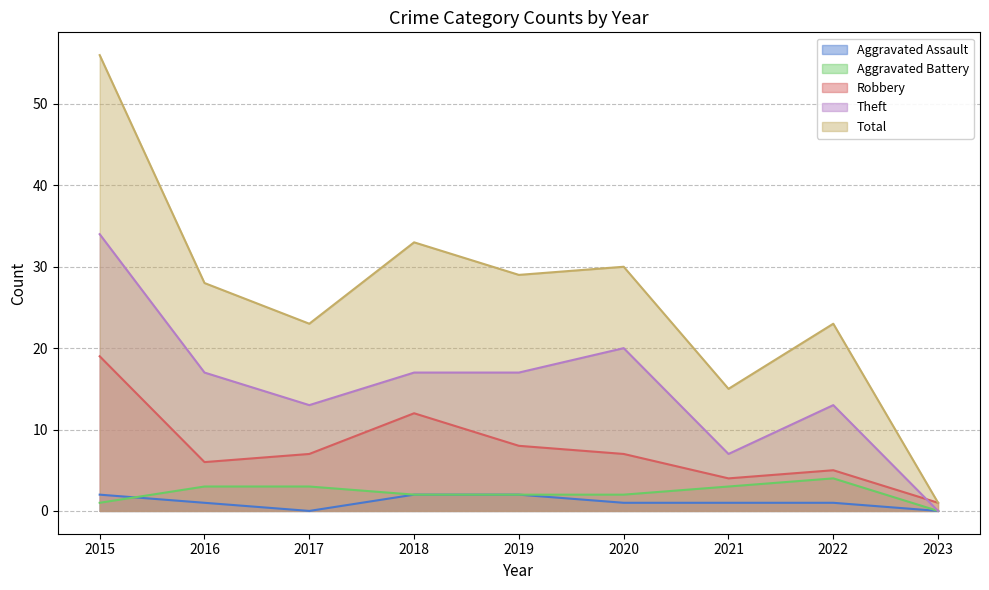

Does the chart have visible grid lines?

Yes